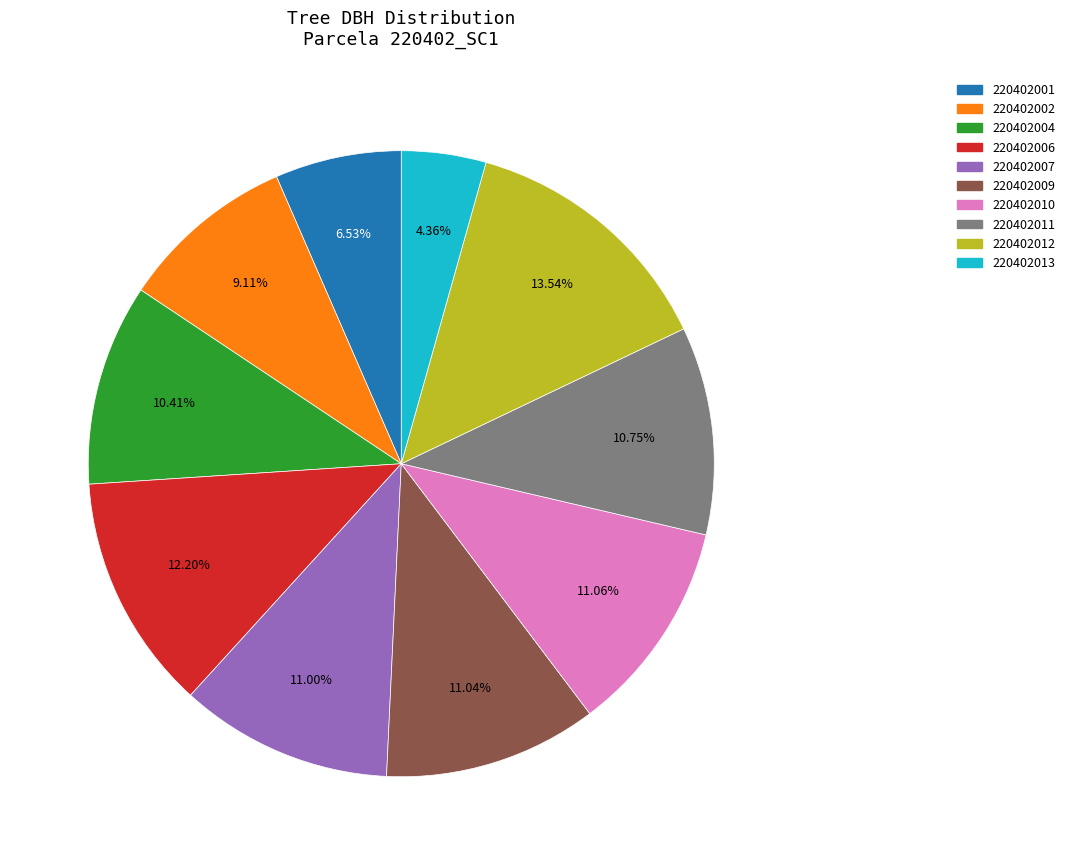

To the nearest percent, what portion does 220402009 represent?

11%